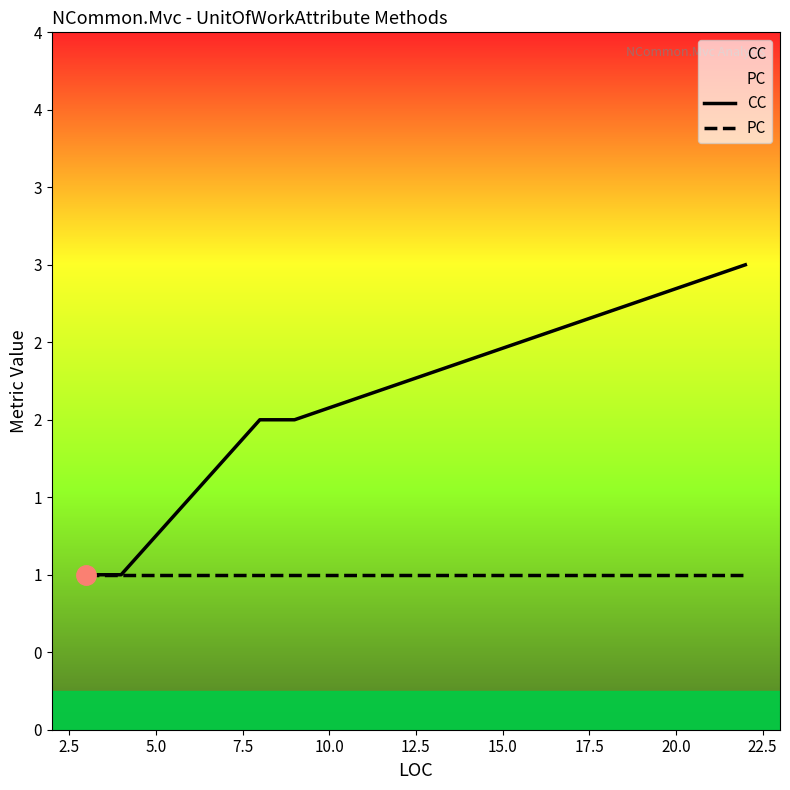

True or false: CC has a value of 2 at 7.5.

True